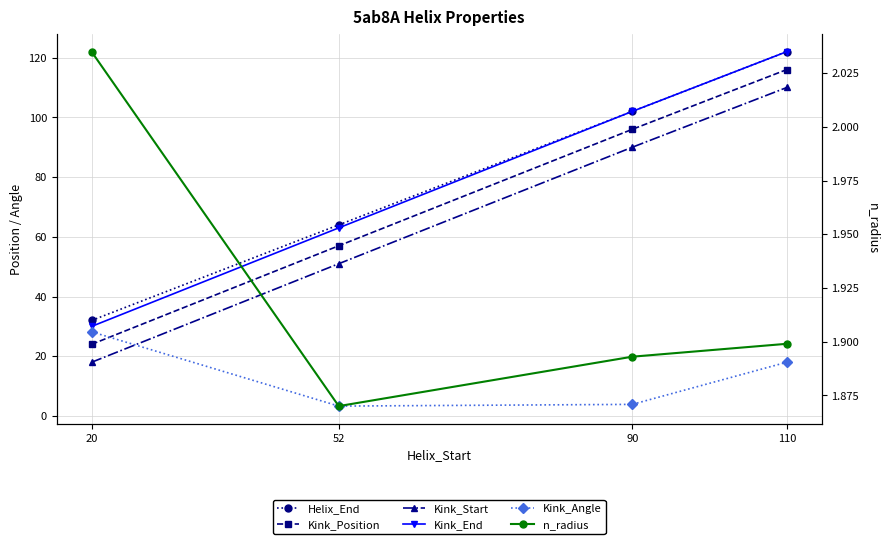

How many series are shown in this chart?

6